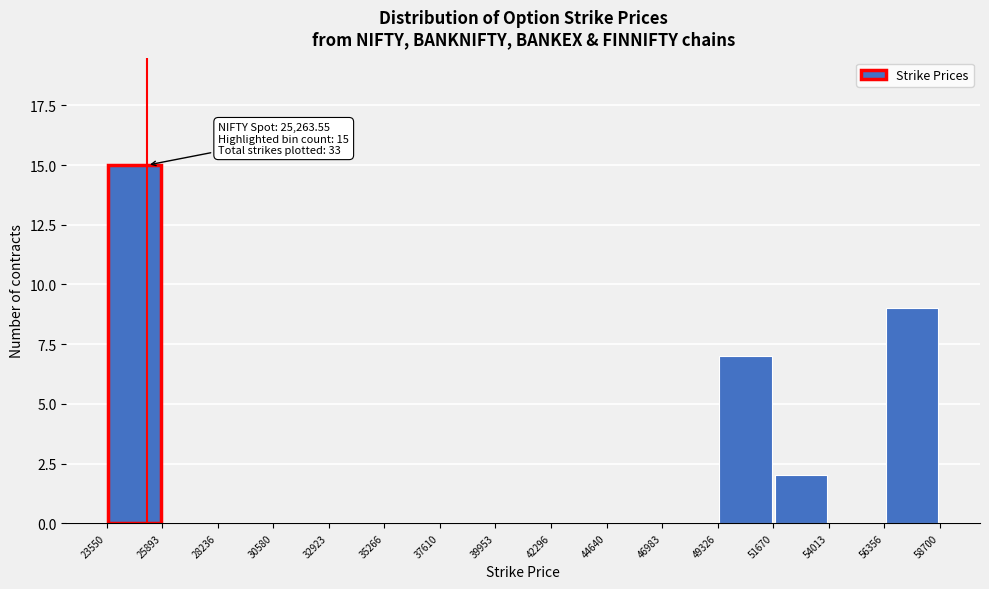

Which range on the x-axis has the tallest bar?

23550 to 25893